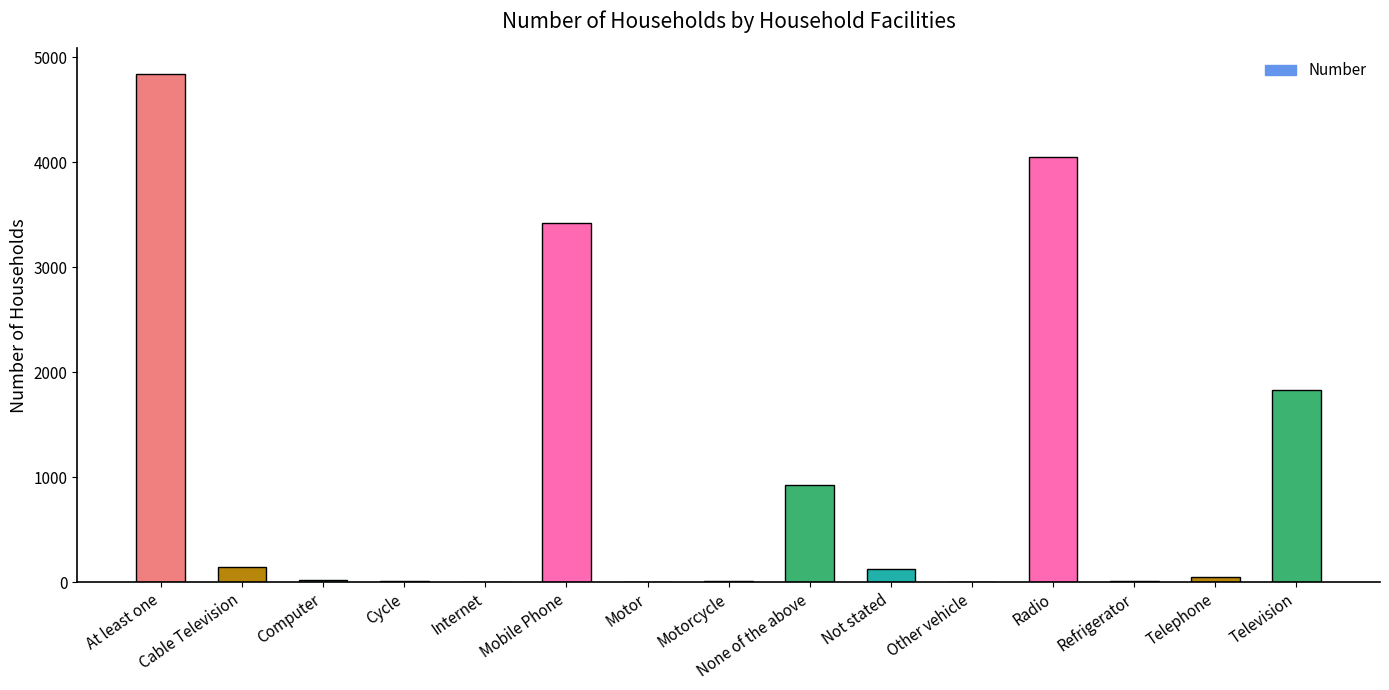

Approximately how many times larger is the value at None of the above compared to Not stated?

7.3